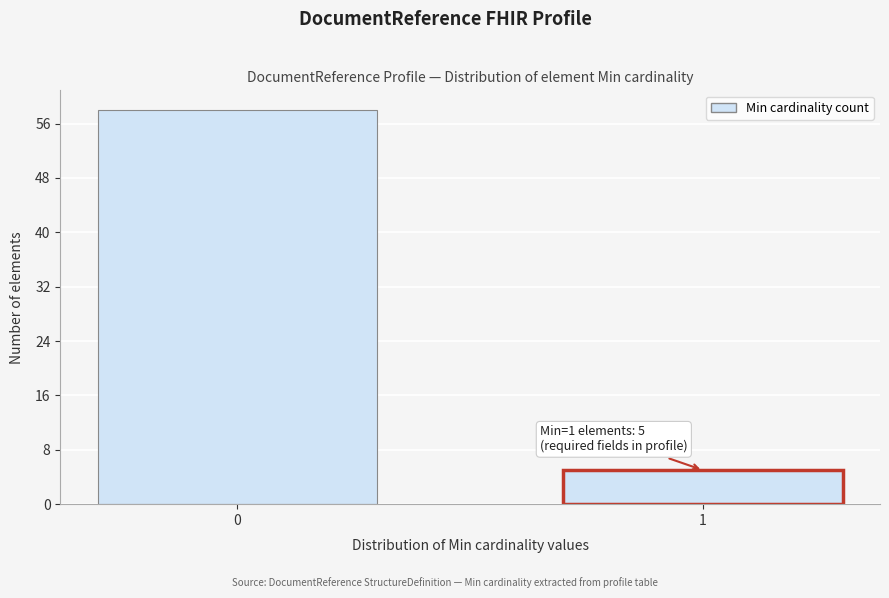

Reading left to right, what are all the values shown in this chart?

58	5